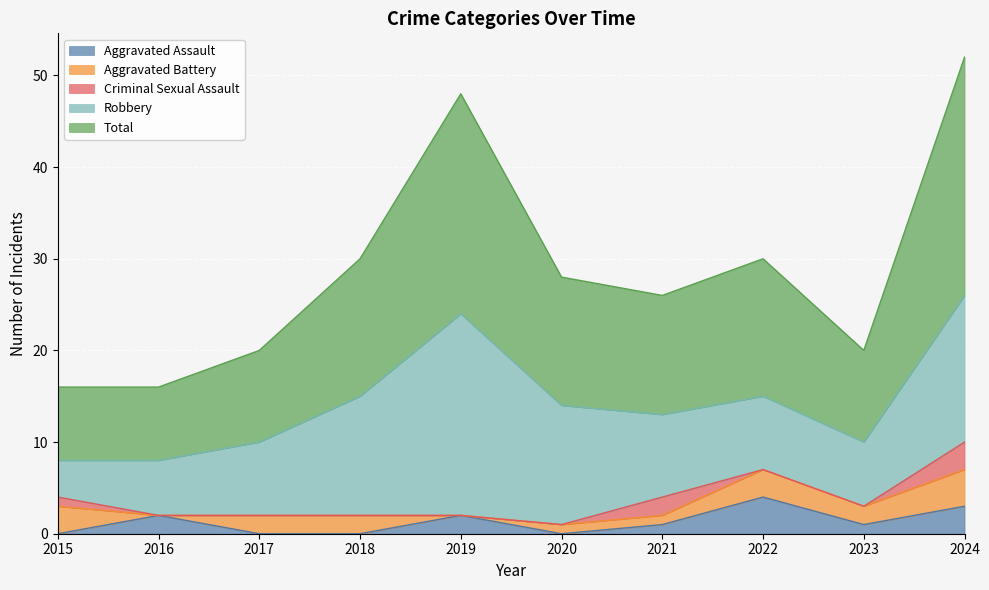

Reading left to right, extract all data points from this chart.

Aggravated Assault: 2015=0	2016=2	2017=0	2018=0	2019=2	2020=0	2021=1	2022=4	2023=1	2024=3
Aggravated Battery: 2015=3	2016=0	2017=2	2018=2	2019=0	2020=1	2021=1	2022=3	2023=2	2024=4
Criminal Sexual Assault: 2015=1	2016=0	2017=0	2018=0	2019=0	2020=0	2021=2	2022=0	2023=0	2024=3
Robbery: 2015=4	2016=6	2017=8	2018=13	2019=22	2020=13	2021=9	2022=8	2023=7	2024=16
Total: 2015=8	2016=8	2017=10	2018=15	2019=24	2020=14	2021=13	2022=15	2023=10	2024=26